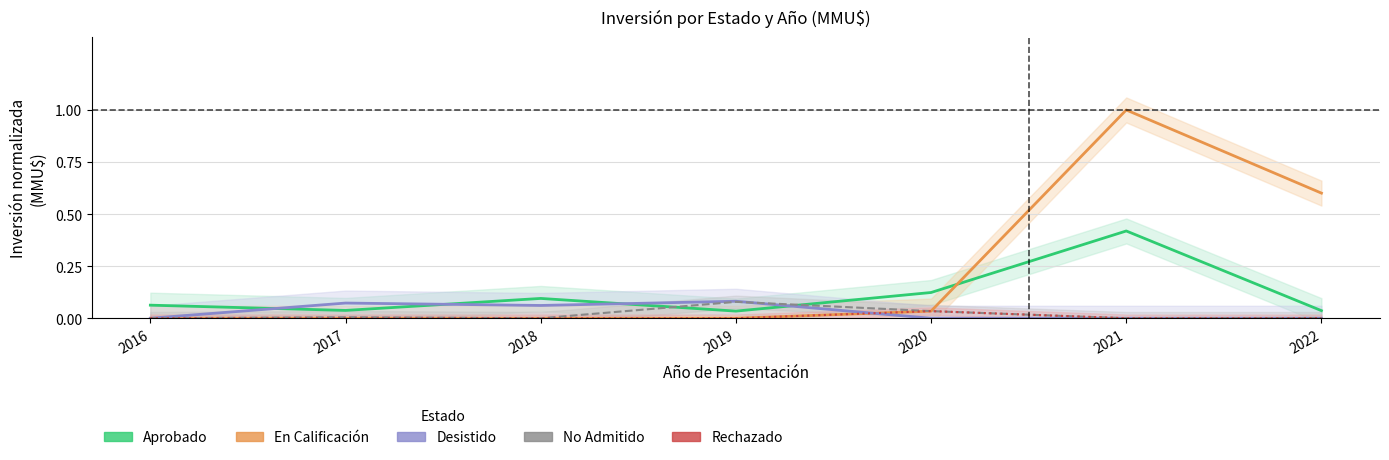

Between 2017 and 2018, which series saw the biggest shift?

Aprobado